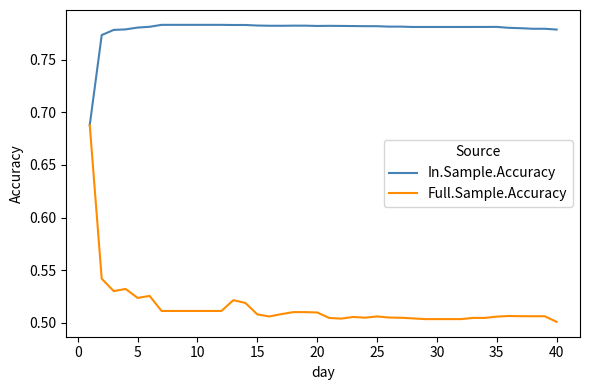

Which series has the largest total across all categories?

In.Sample.Accuracy